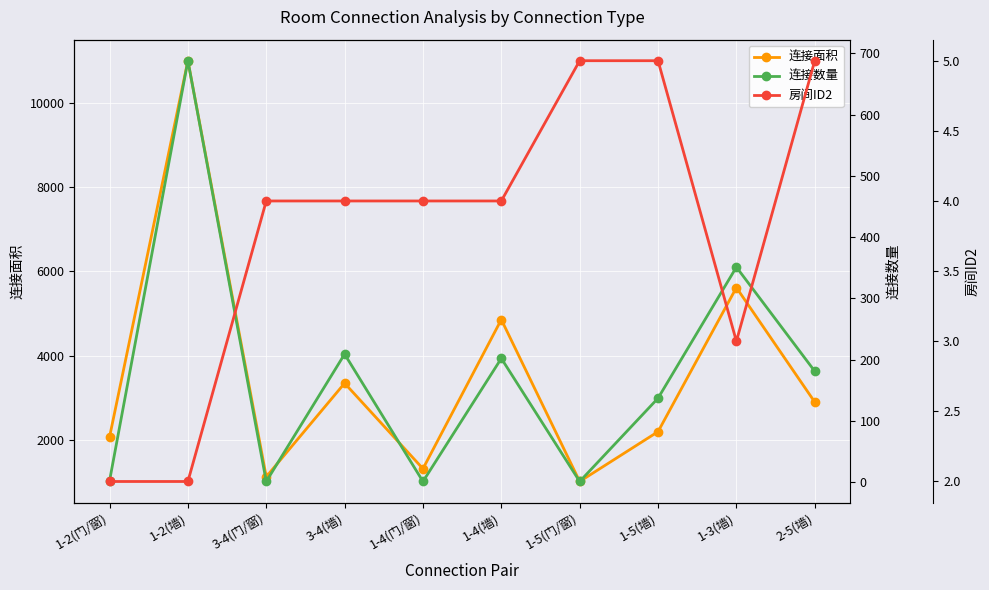

The value of 房间ID2 at 3-4(门/窗) is 4. True or false?

True